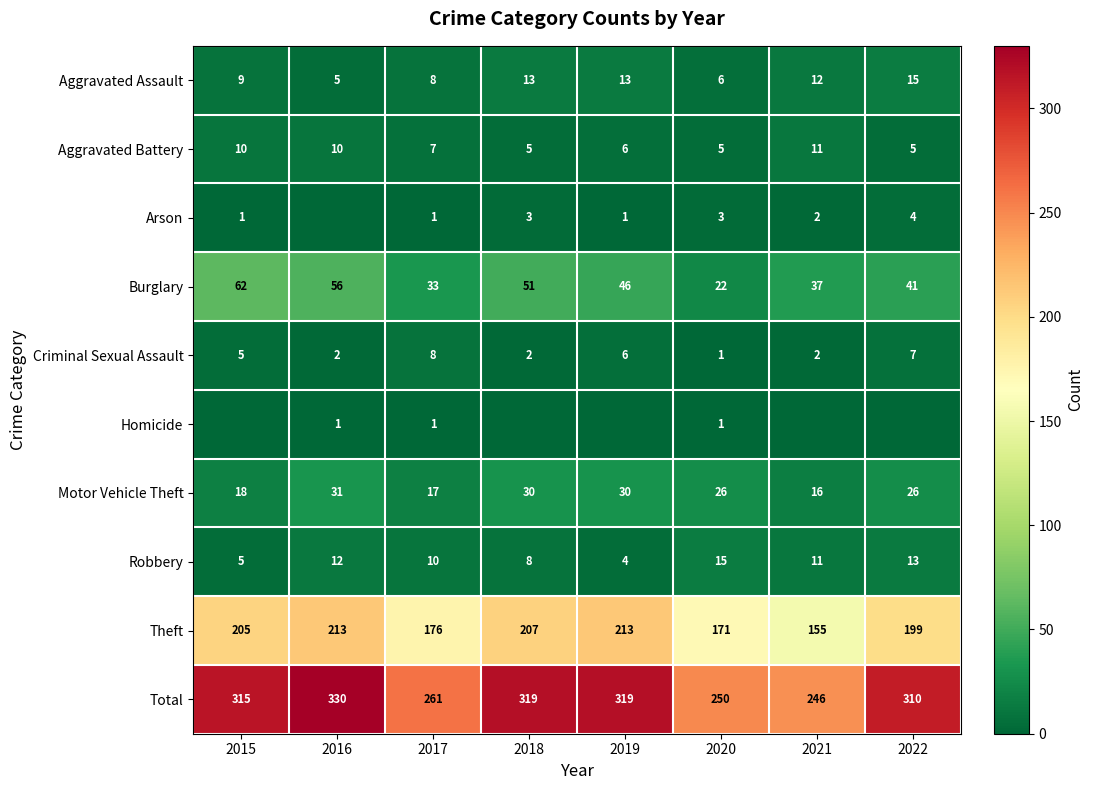

How many data points in Burglary are less than 46?

4